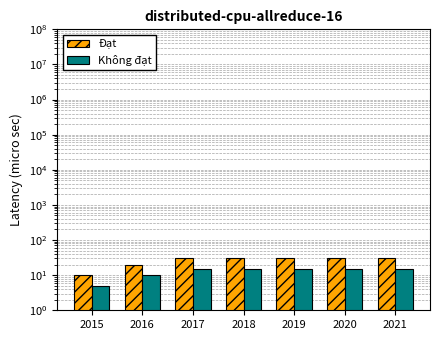

Rank the series at 2020 from highest to lowest value.

Đạt, Không đạt